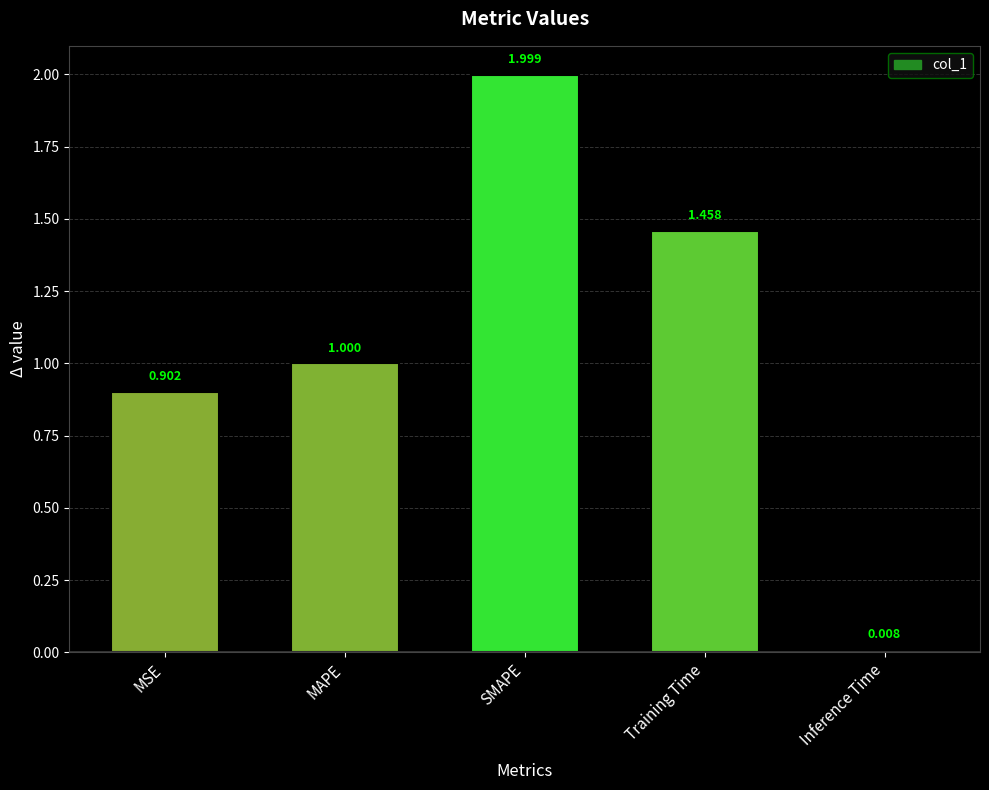

What is the label of the 5th bar from the left?

Inference Time